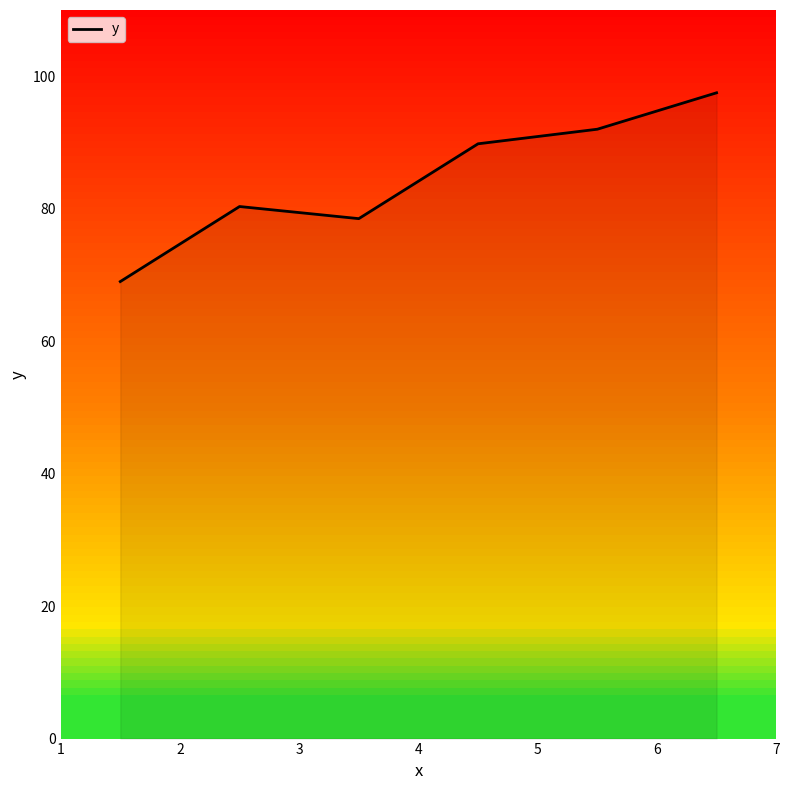

What is the minimum value for y?

69.0